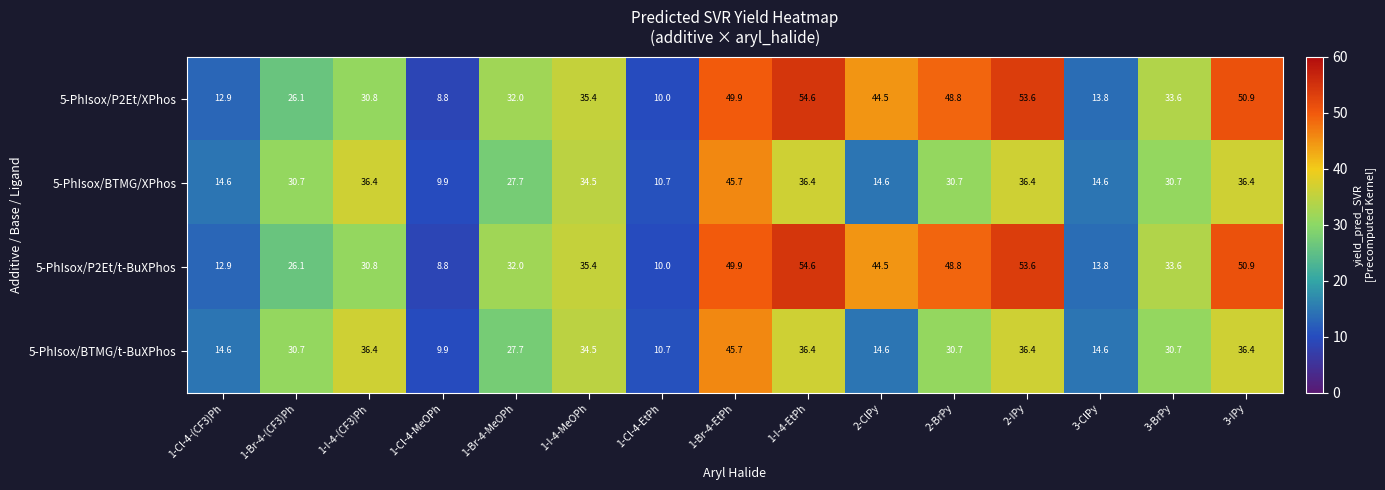

Rank the categories by 5-PhIsox/P2Et/XPhos value from highest to lowest.

1-I-4-EtPh, 2-IPy, 3-IPy, 1-Br-4-EtPh, 2-BrPy, 2-ClPy, 1-I-4-MeOPh, 3-BrPy, 1-Br-4-MeOPh, 1-I-4-(CF3)Ph, 1-Br-4-(CF3)Ph, 3-ClPy, 1-Cl-4-(CF3)Ph, 1-Cl-4-EtPh, 1-Cl-4-MeOPh